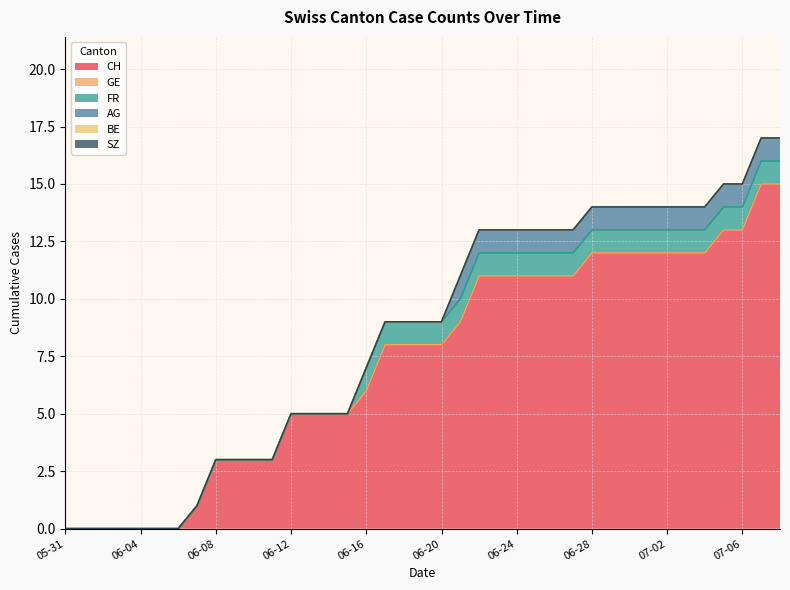

True or false: AG and SZ cross at least once.

False